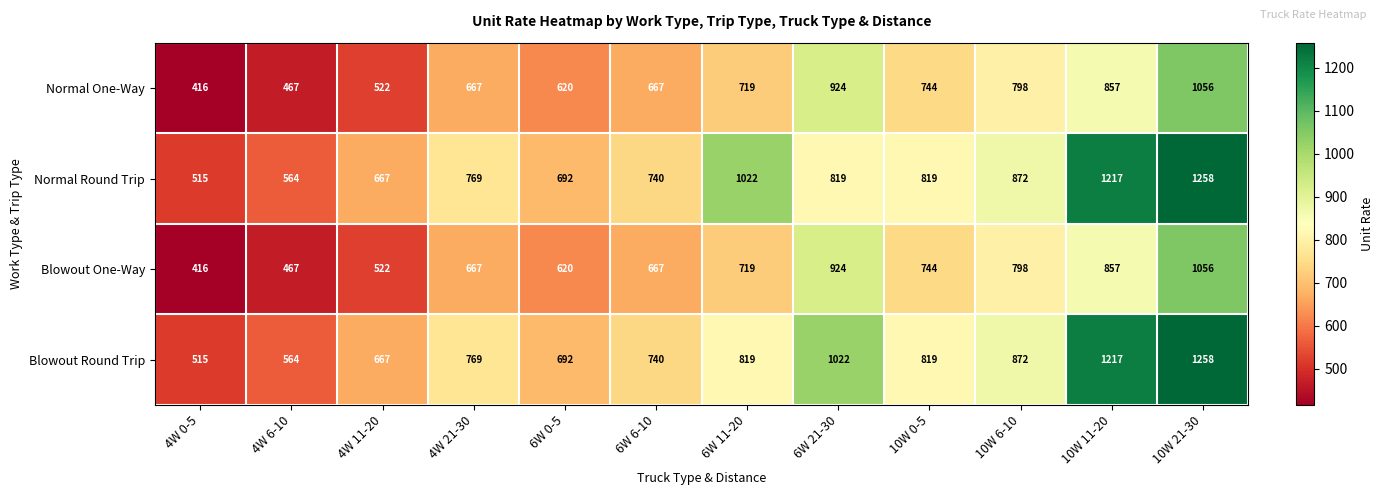

What value does the Normal One-Way series have at 4W 6-10, to the nearest 100?

500